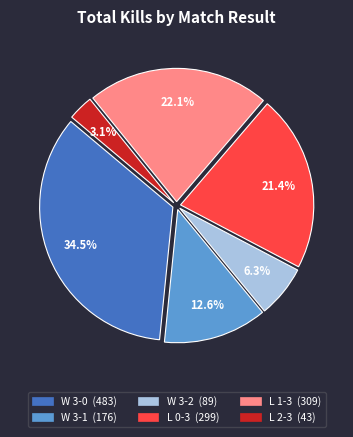

Do L 1-3 and L 0-3 together represent more than half of the pie?

No